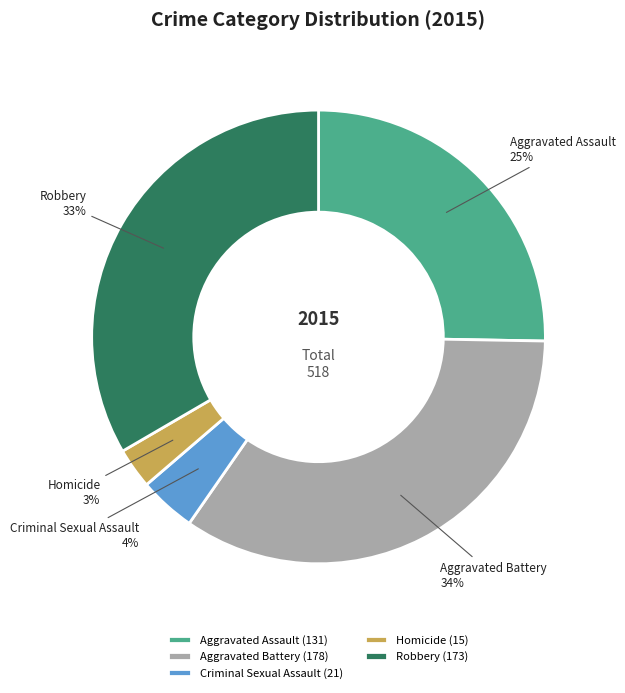

Does Criminal Sexual Assault account for over 50% of the chart?

No